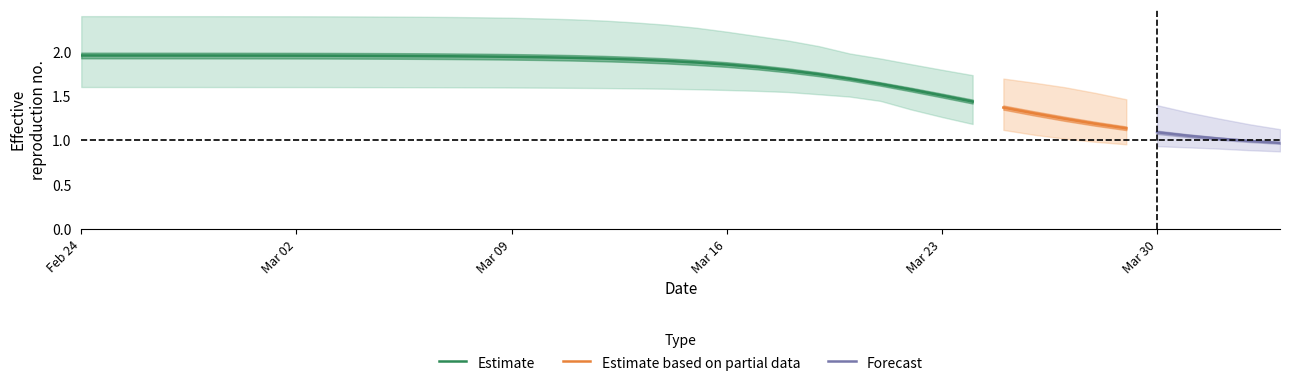

Is it true that Estimate equals 2.7 at Feb 24?

False